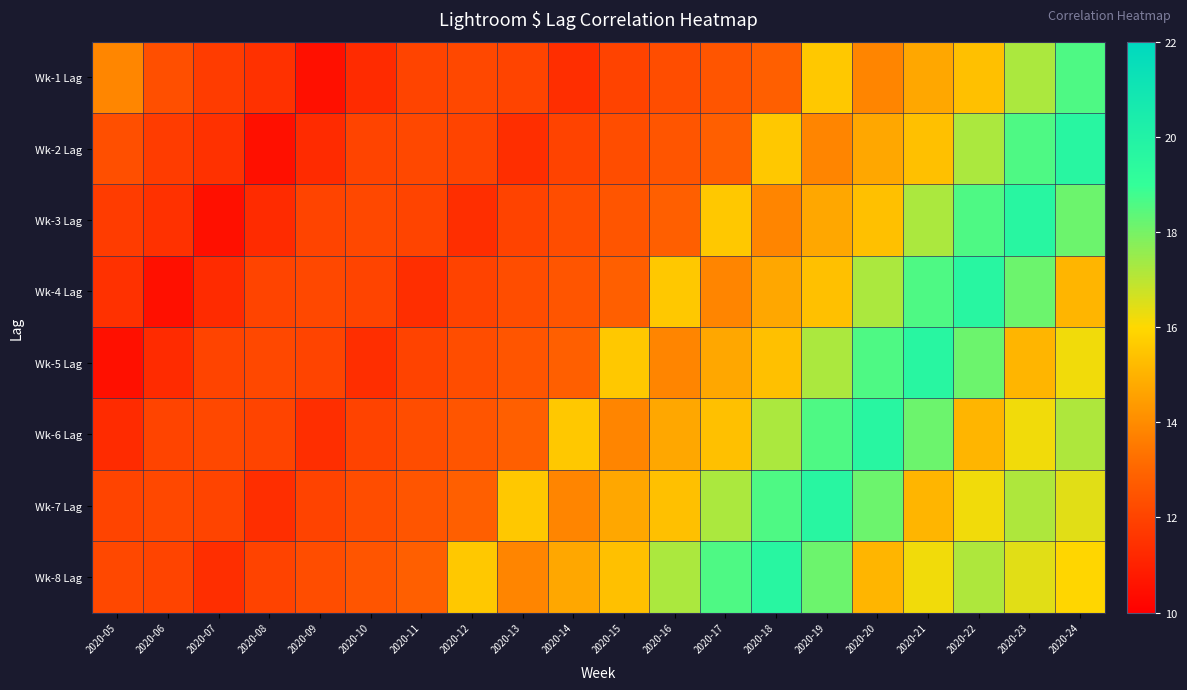

Which series changed the most between 2020-11 and 2020-22?

Wk-4 Lag